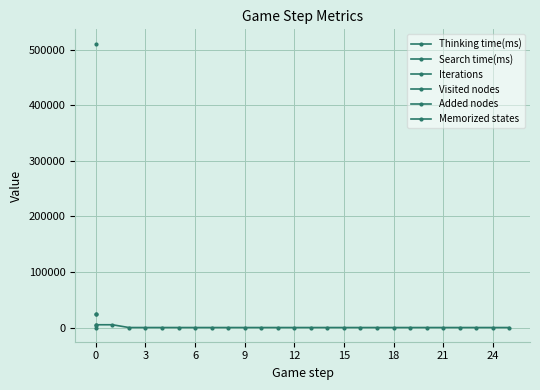

True or false: Search time(ms) and Added nodes cross at least once.

False